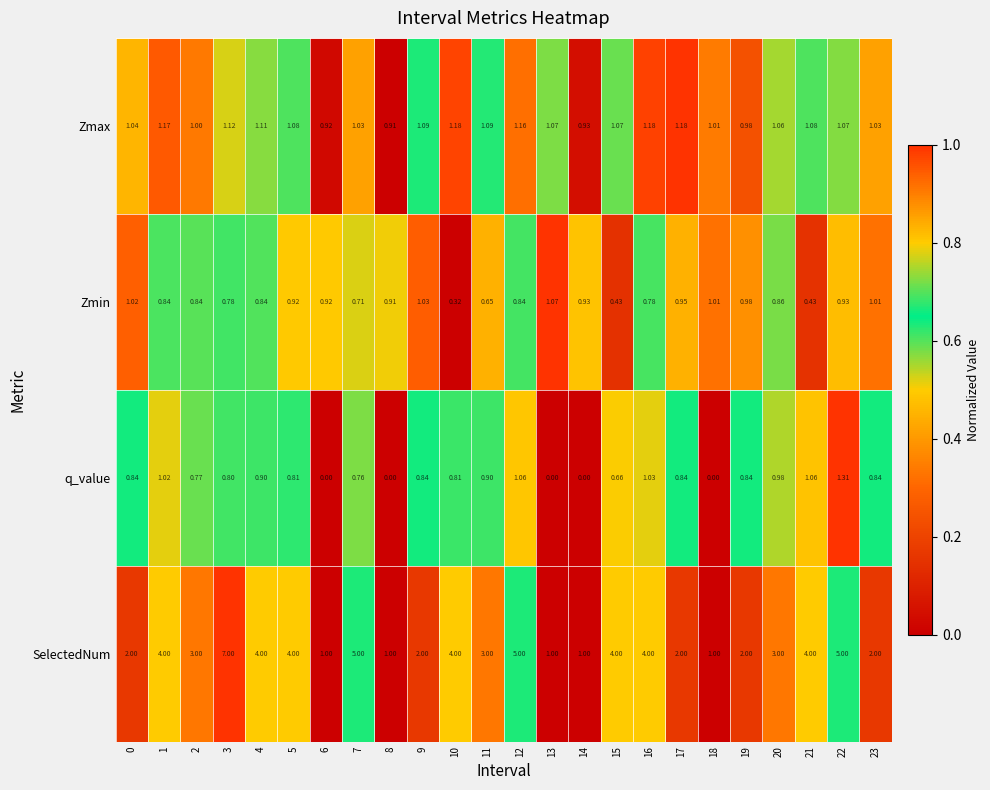

Which series has the widest spread of values?

SelectedNum